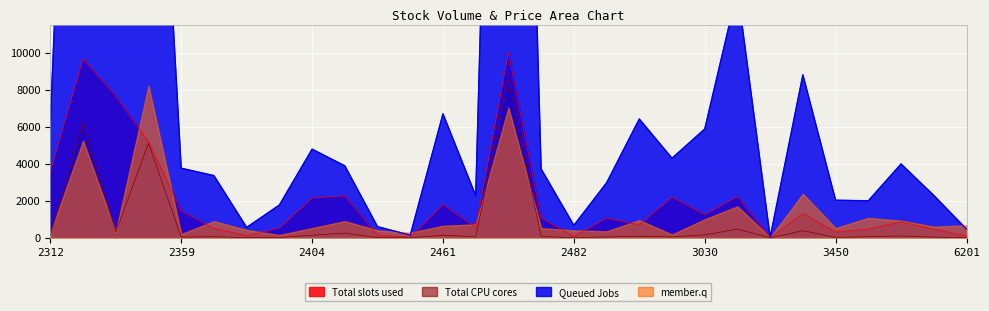

What is the highest value of the Total slots used series?

10000.0